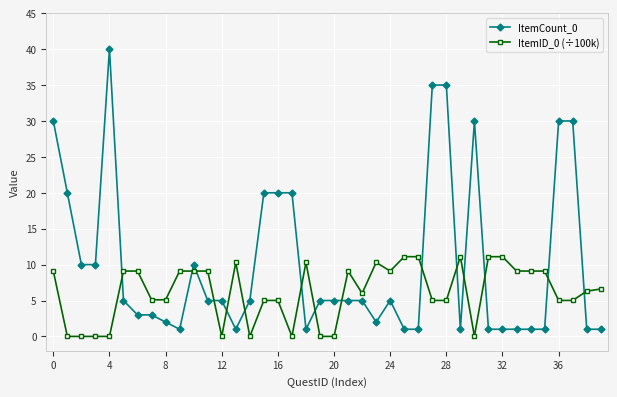

What is the sum of all ItemID_0 (÷100k) values?

245.8